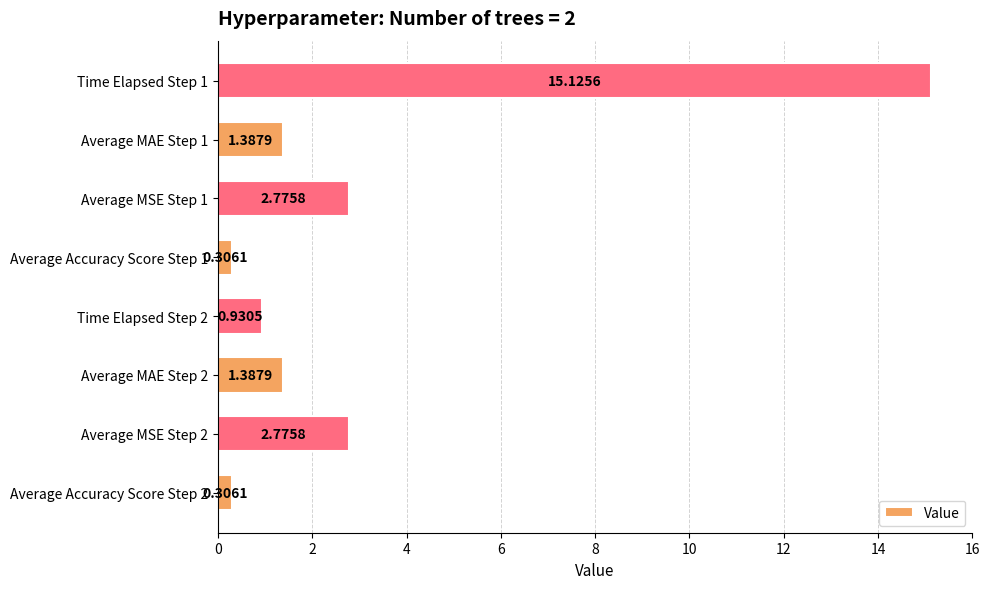

How many data points are less than 1?

3